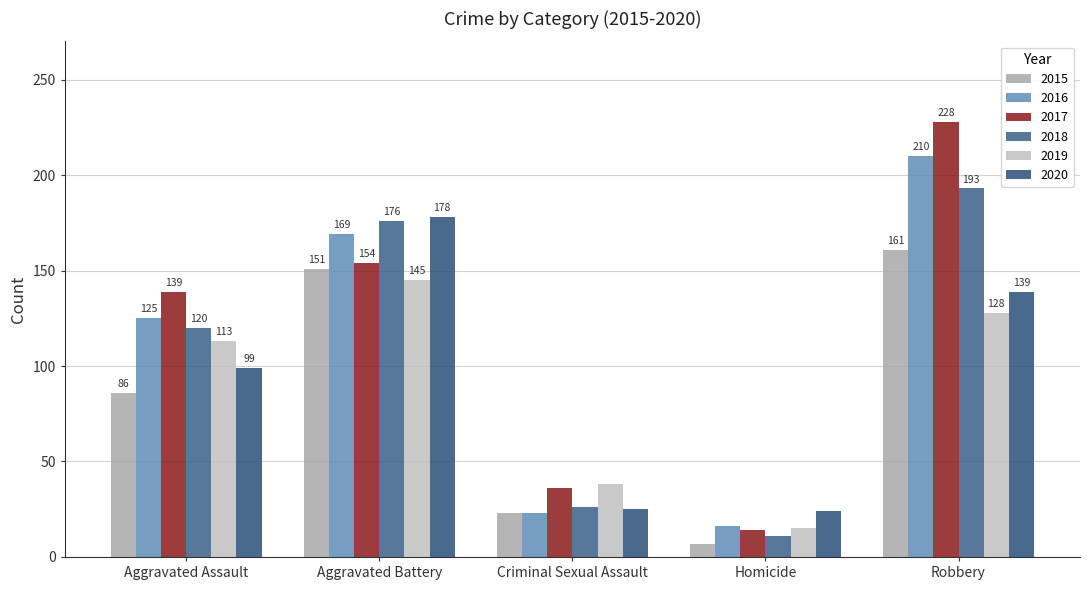

What is the value of the 2020 bar at the 1st from the left?

99